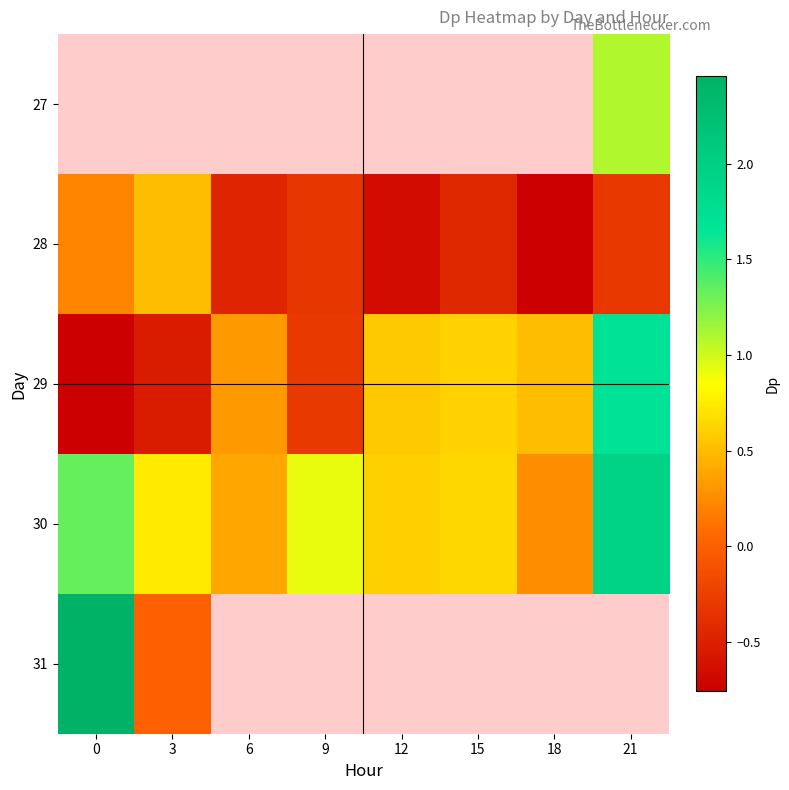

True or false: 28 has a value of 0.2 at 0.

True